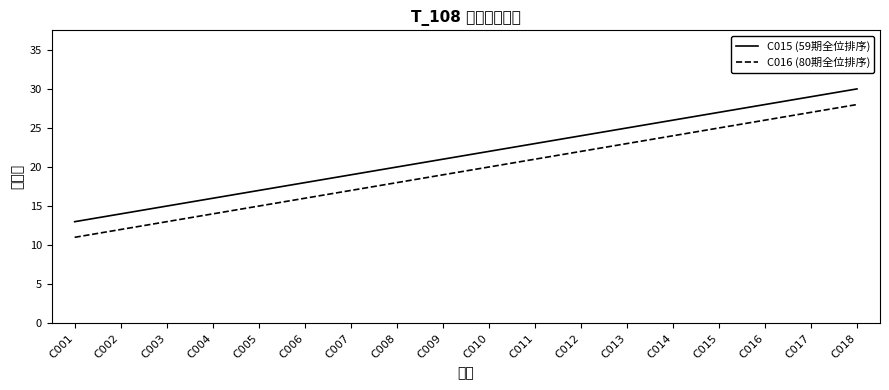

What is the value of the C015 (59期全位排序) point at the 7th from the left?

19